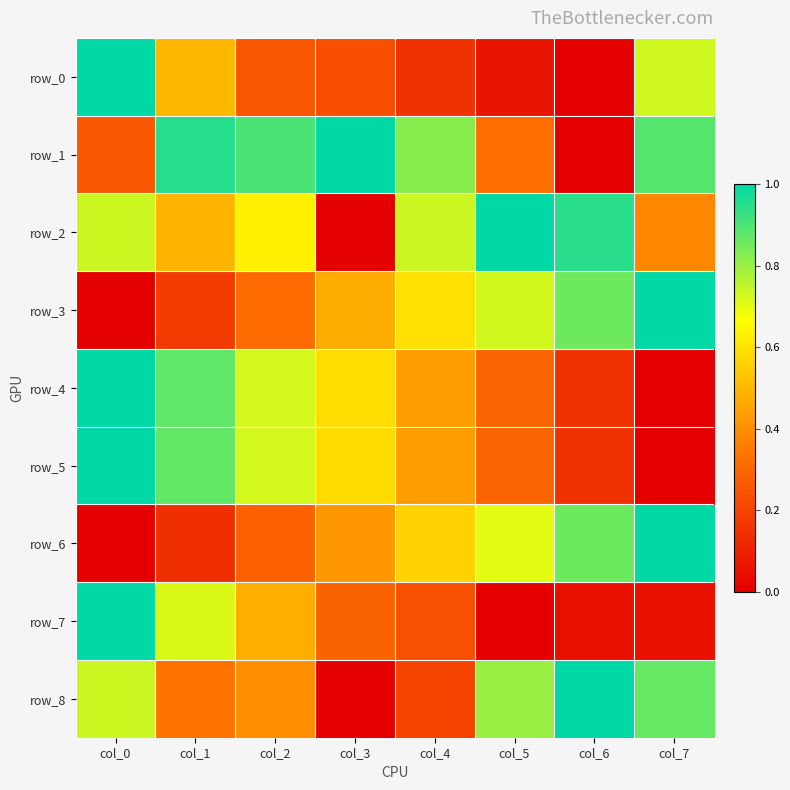

What is the sum of the row_8 values at col_6 and col_4?

1.2